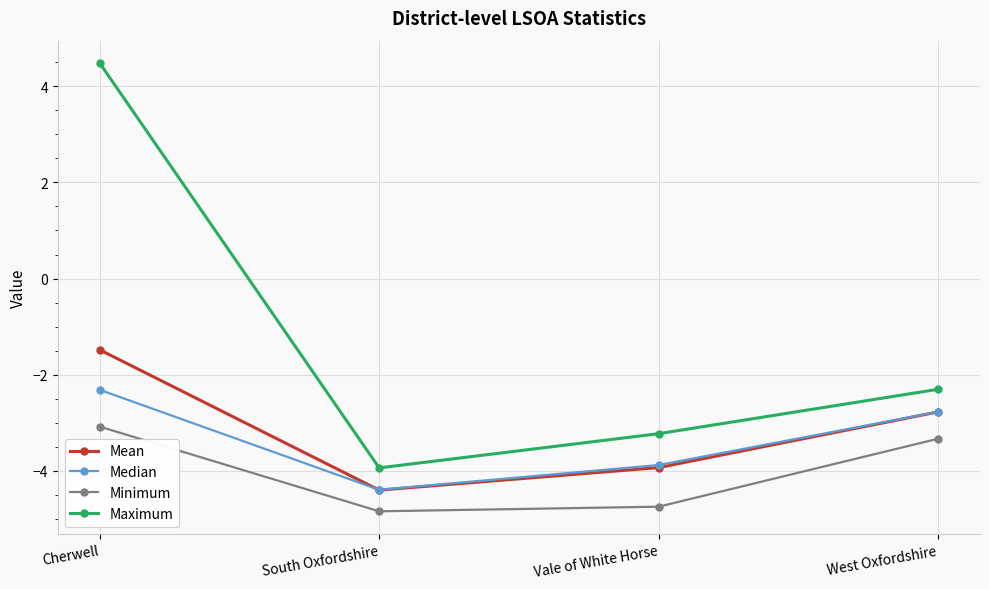

List the labels in order of Maximum value, largest first.

Cherwell, West Oxfordshire, Vale of White Horse, South Oxfordshire